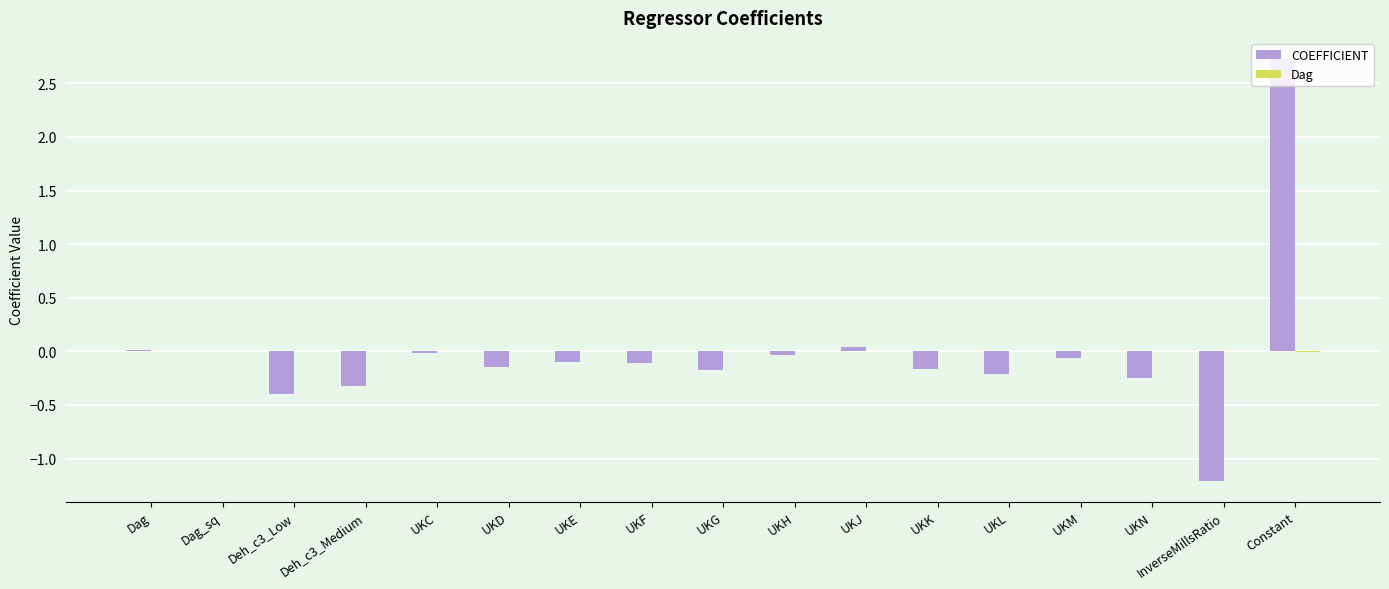

At which category is the sum across all series the highest?

Constant